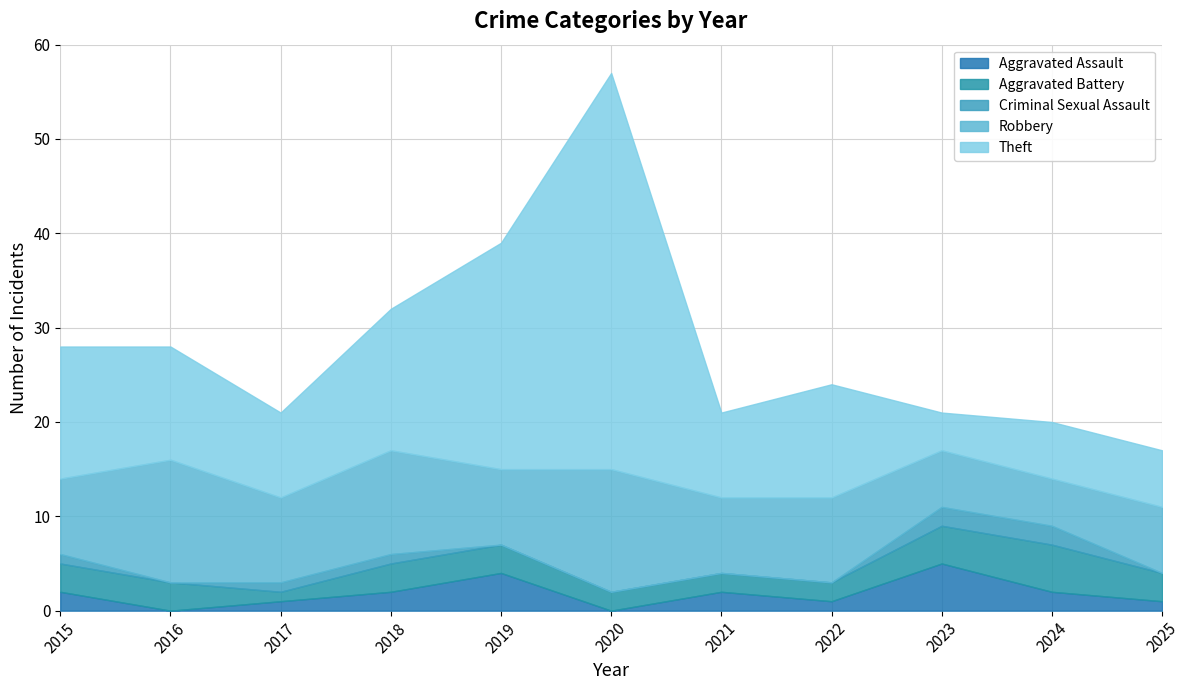

How many Aggravated Assault values are between 1 and 2?

7